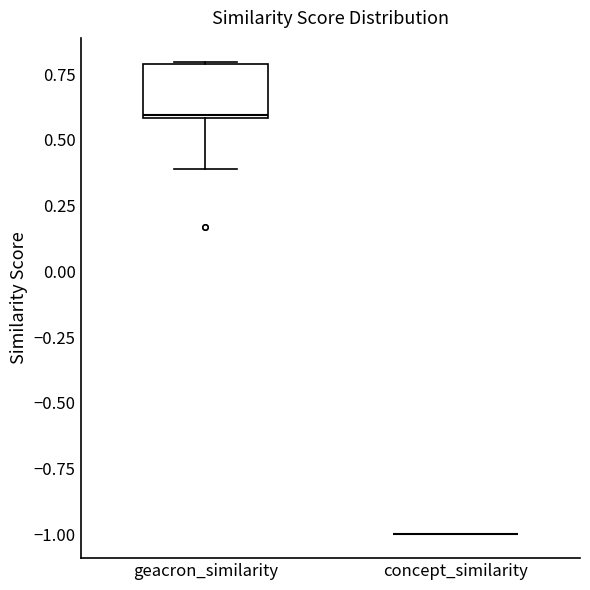

Where is the lower edge of the box for geacron_similarity on the y-axis? The values are not printed on the chart, so give them approximately, as read against the axis.

0.6